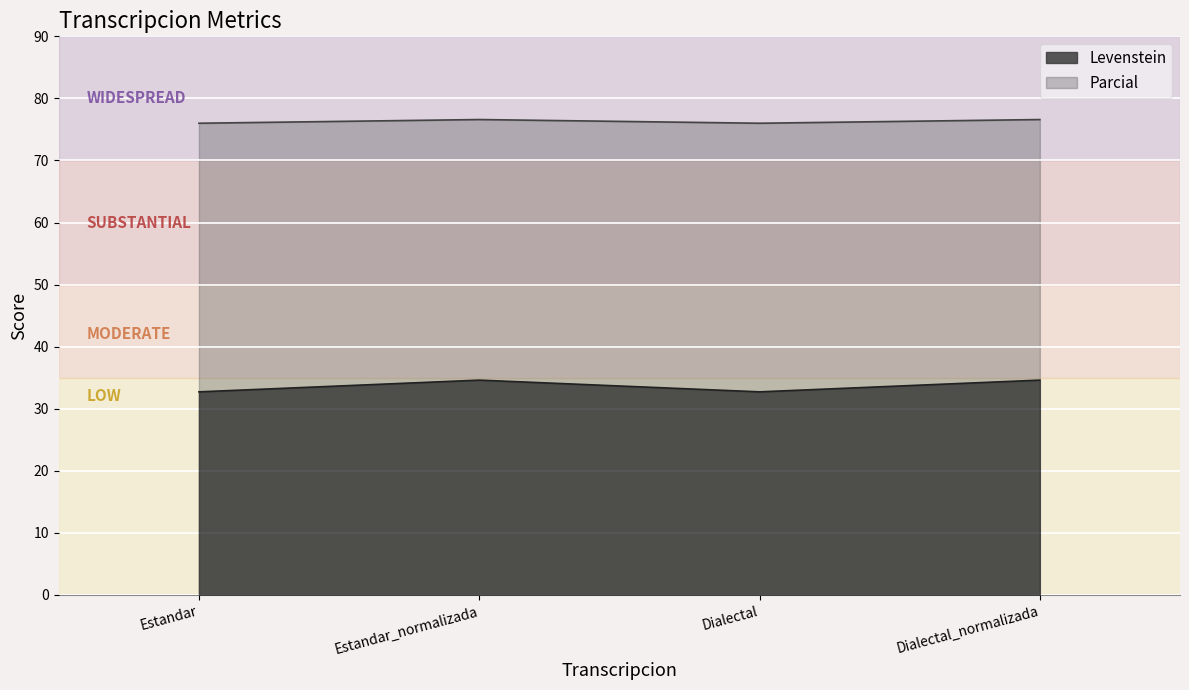

What position from the right is Dialectal_normalizada?

1